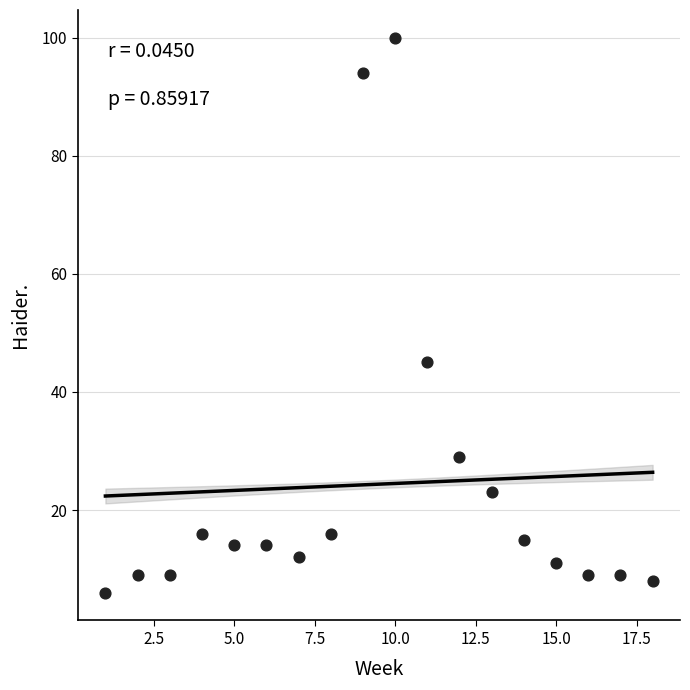

What Y value in the scatter plot is closest to 53?

45